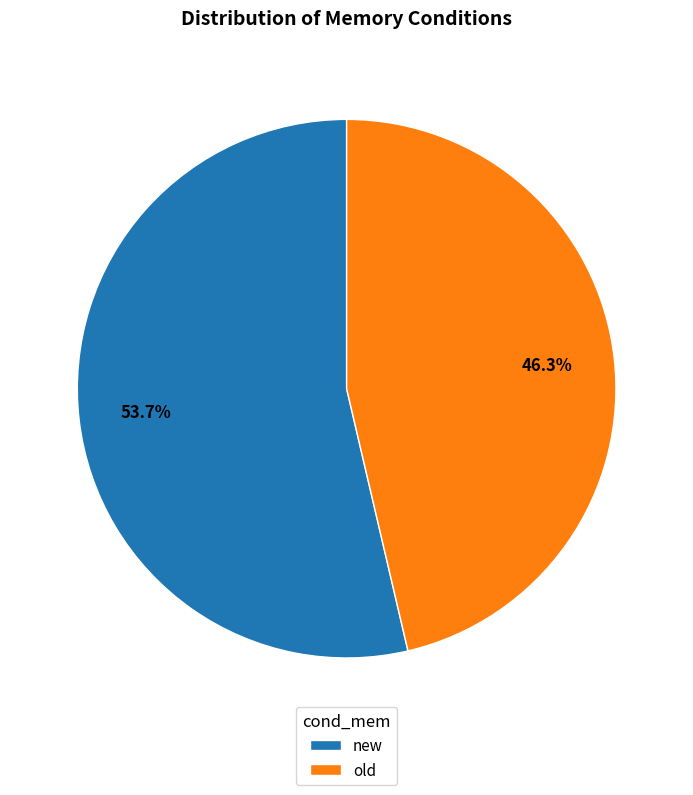

True or false: old accounts for 46% of the total.

True